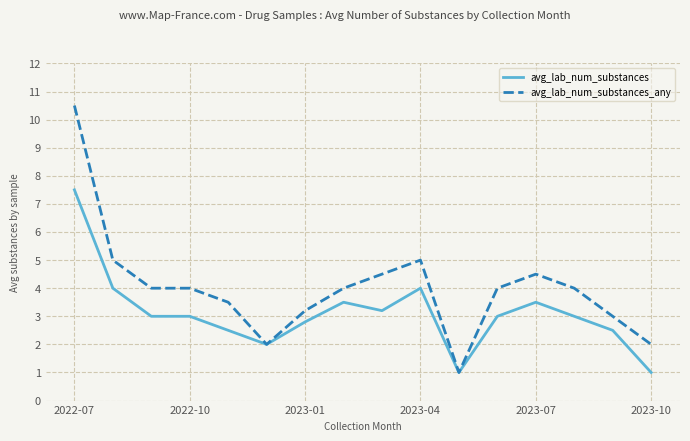

What is the sum of all avg_lab_num_substances_any values?

64.2